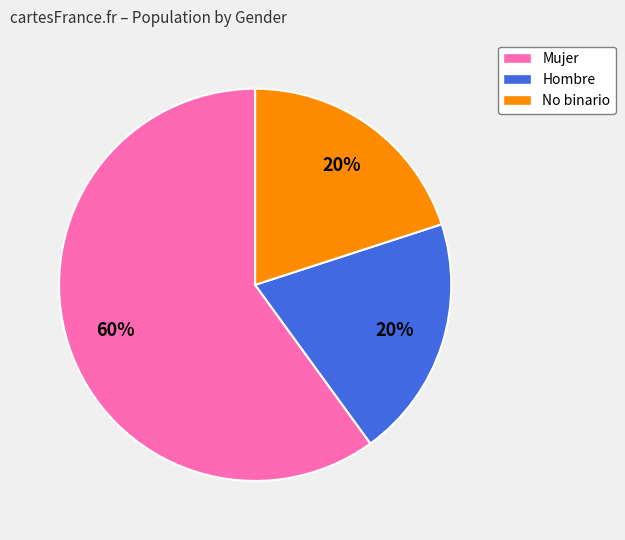

Which category accounts for the majority?

Mujer